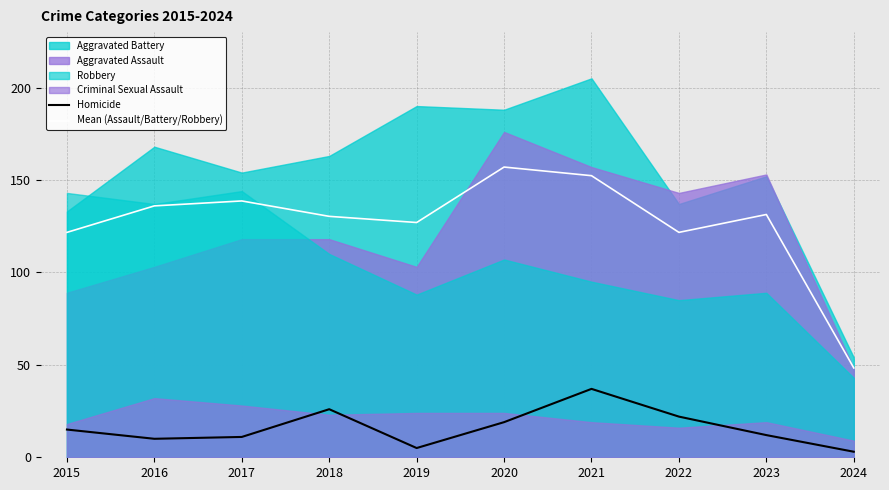

True or false: Mean (Assault/Battery/Robbery) and Homicide intersect in this chart.

False